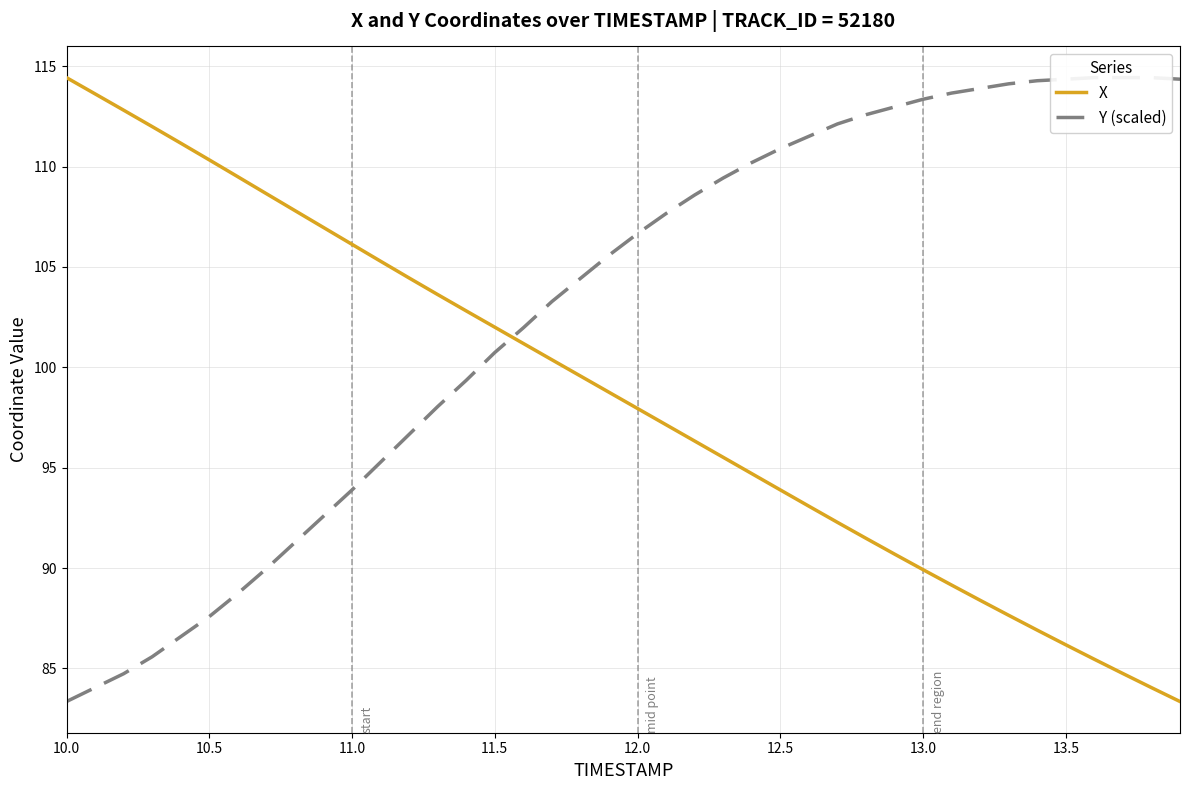

Is it true that X equals 98.0 at 12.0?

True